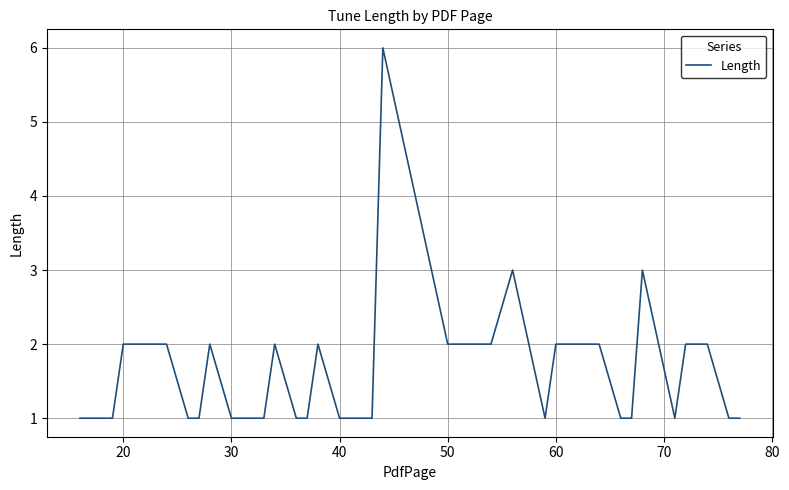

How many categories are shown in the chart?

39